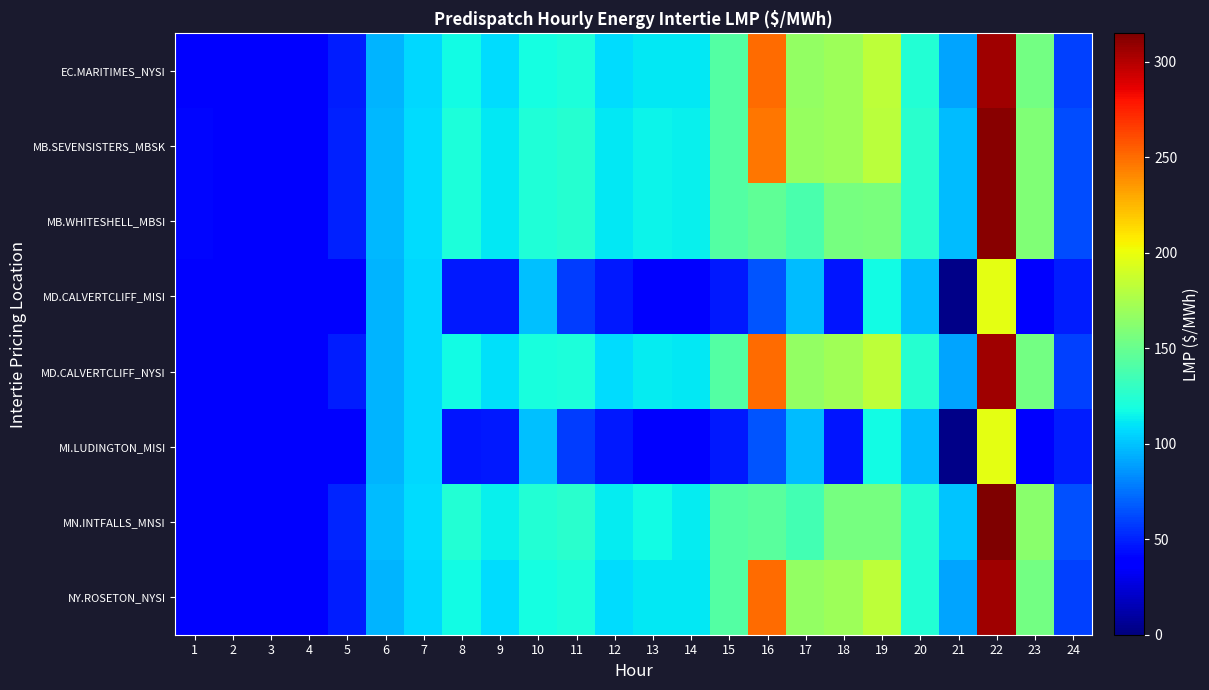

How many data points does each series have?

24